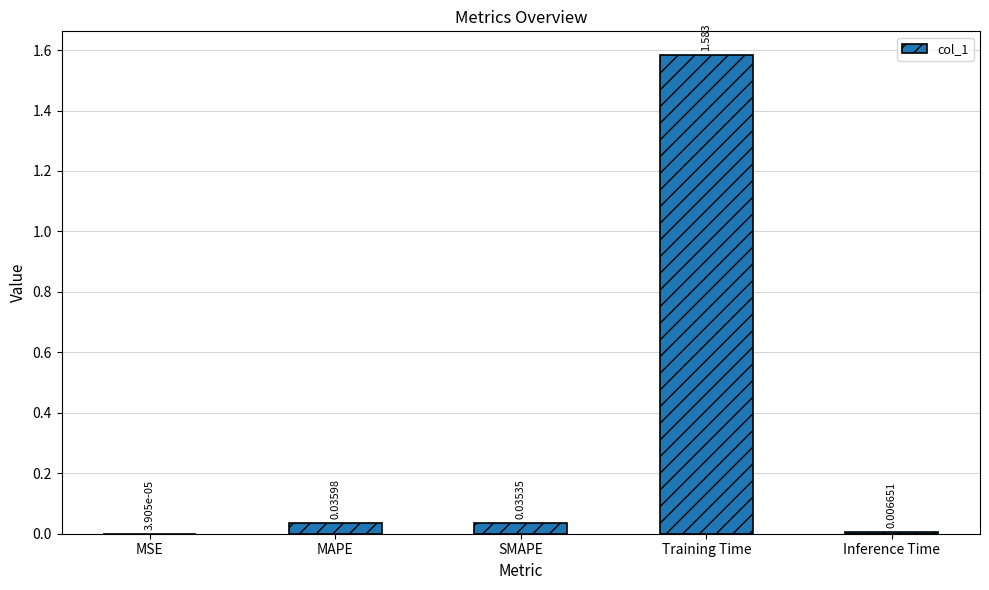

Are the bars horizontal?

No